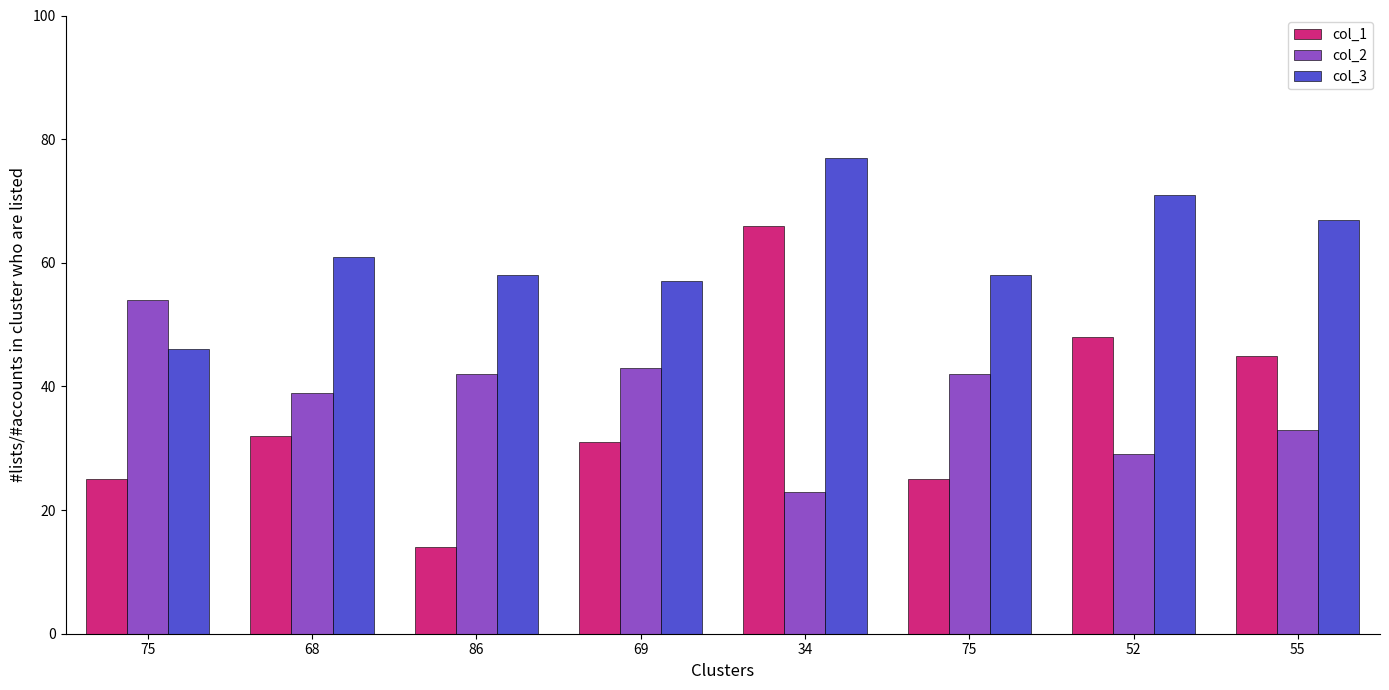

What is the smallest value displayed?

14